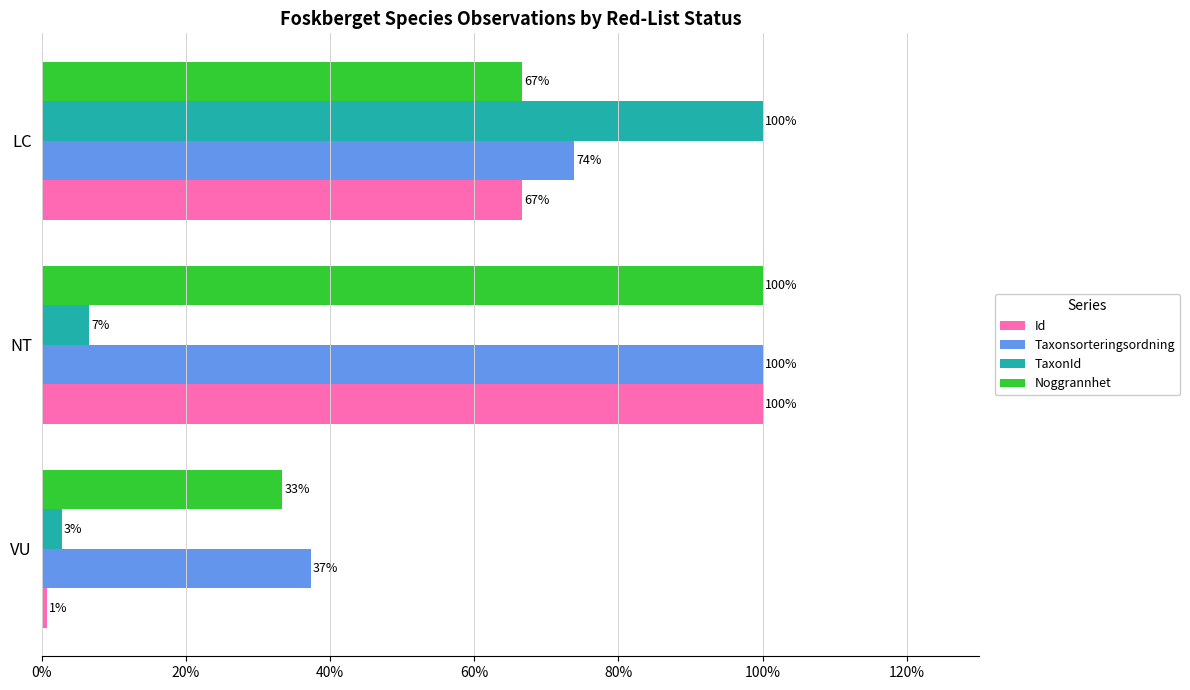

True or false: Noggrannhet has a value of 66.7 at LC.

True